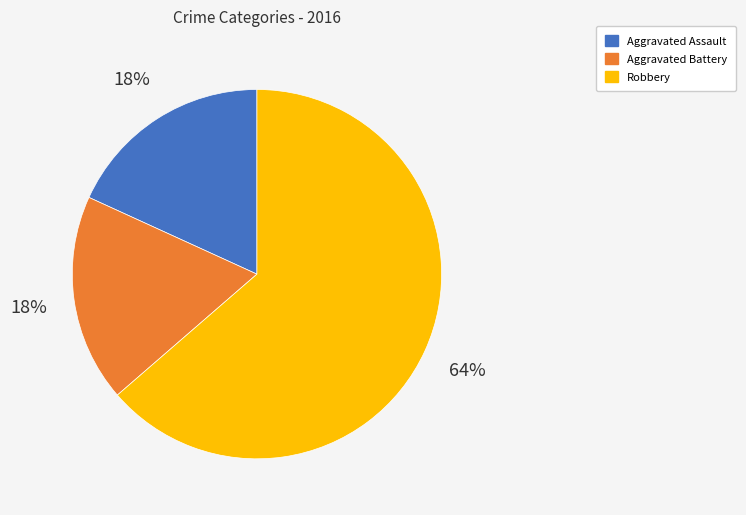

Approximately how many times larger is the value at Aggravated Battery compared to Robbery?

0.3